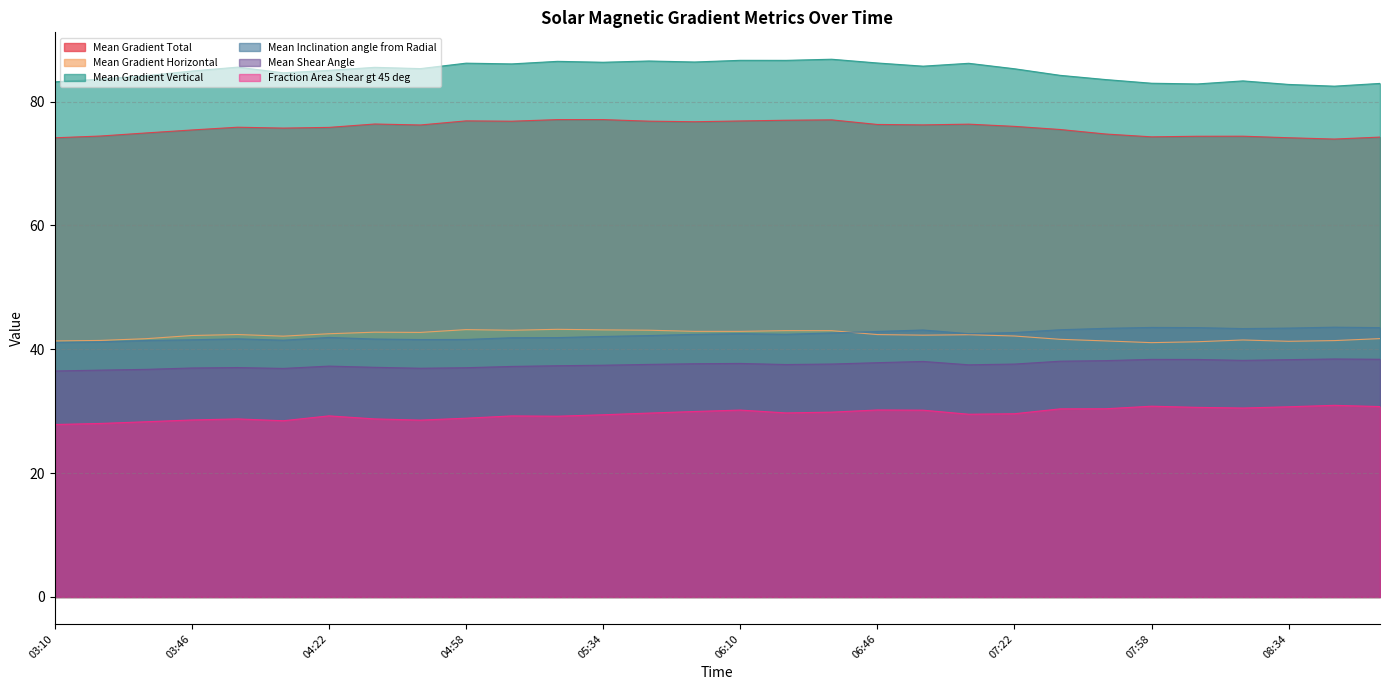

At which category is the sum across all series the highest?

06:34